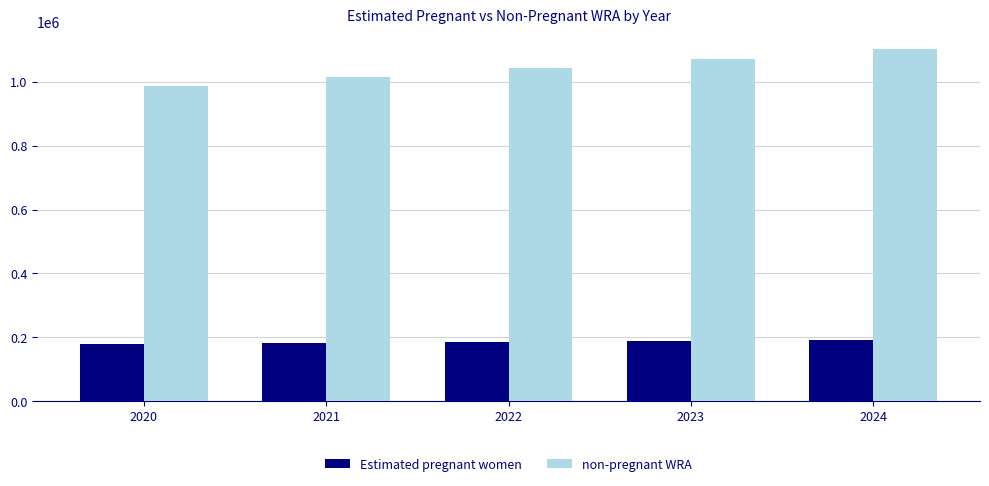

The value of non-pregnant WRA at 2024 is 1102757.7. True or false?

True